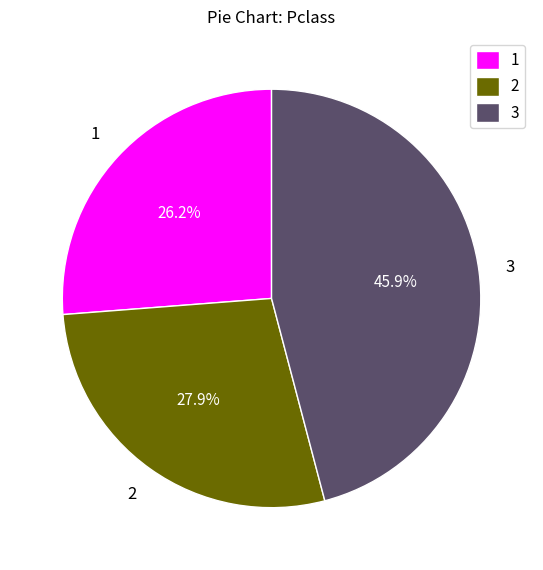

Is there any slice that represents more than half of the pie?

No